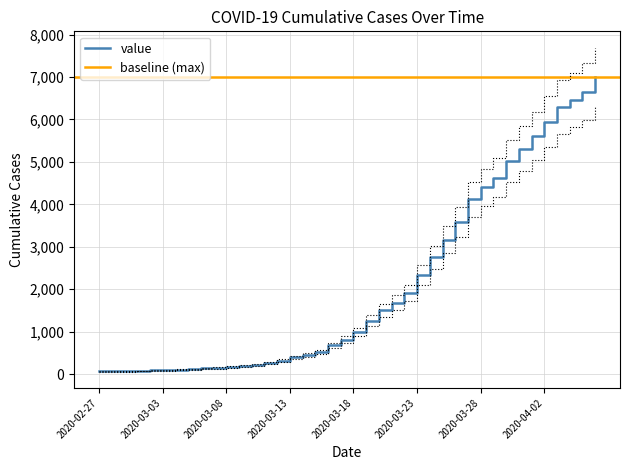

Which label corresponds to the smallest value in the chart?

2020-02-27